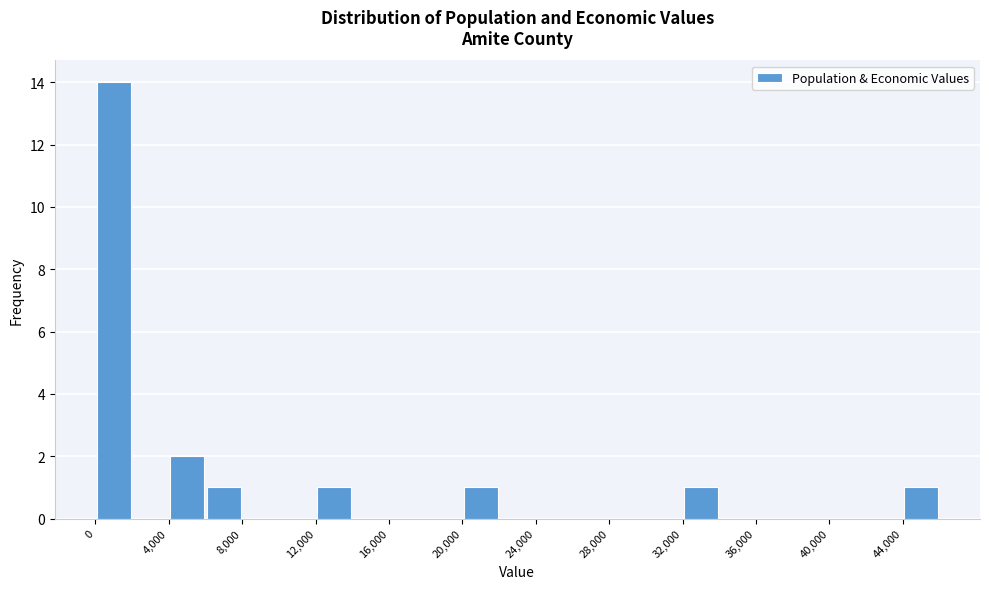

What is the height of the bar covering 20000 to 22000 on the x-axis? The values are not printed on the chart, so give them approximately, as read against the axis.

1